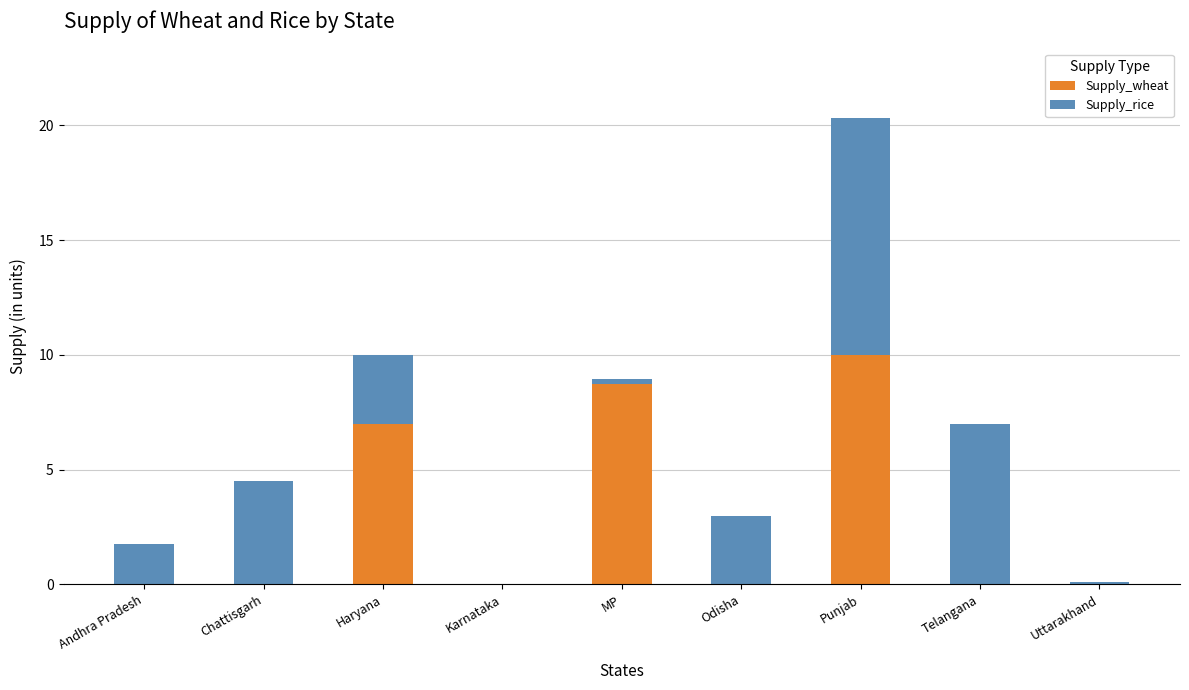

Where is Supply_wheat nearest to the value 5?

Haryana